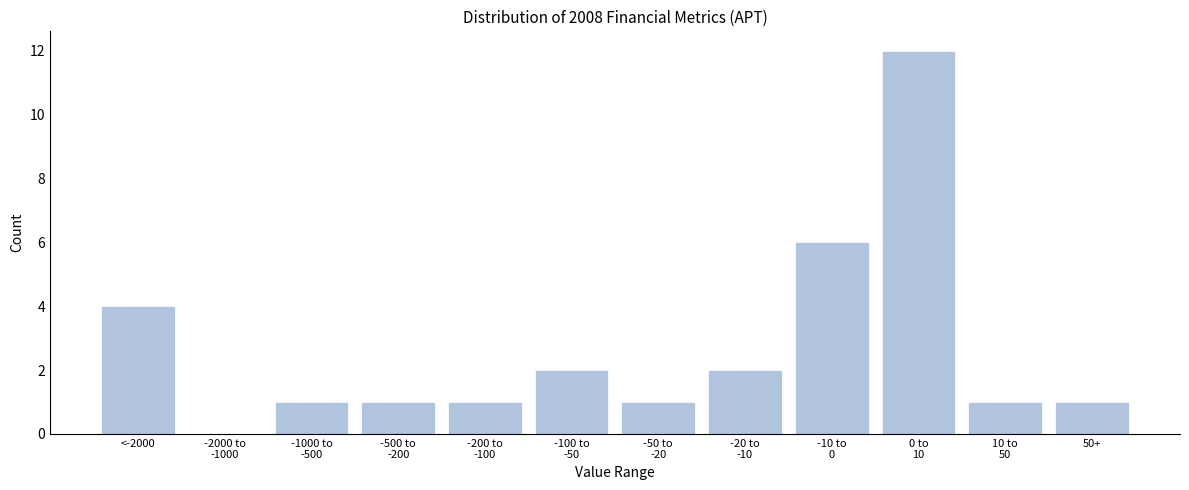

What is the greatest value displayed?

12